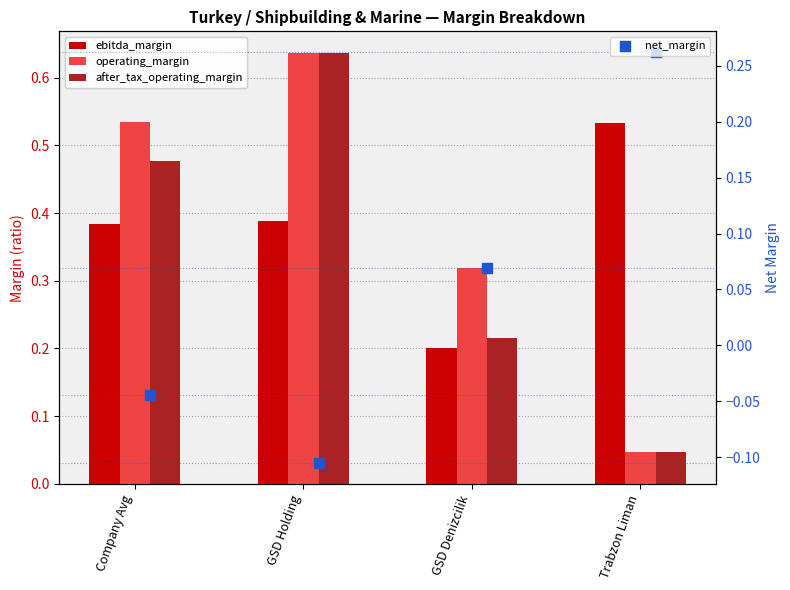

Which series has the largest Y range (max minus min)?

operating_margin